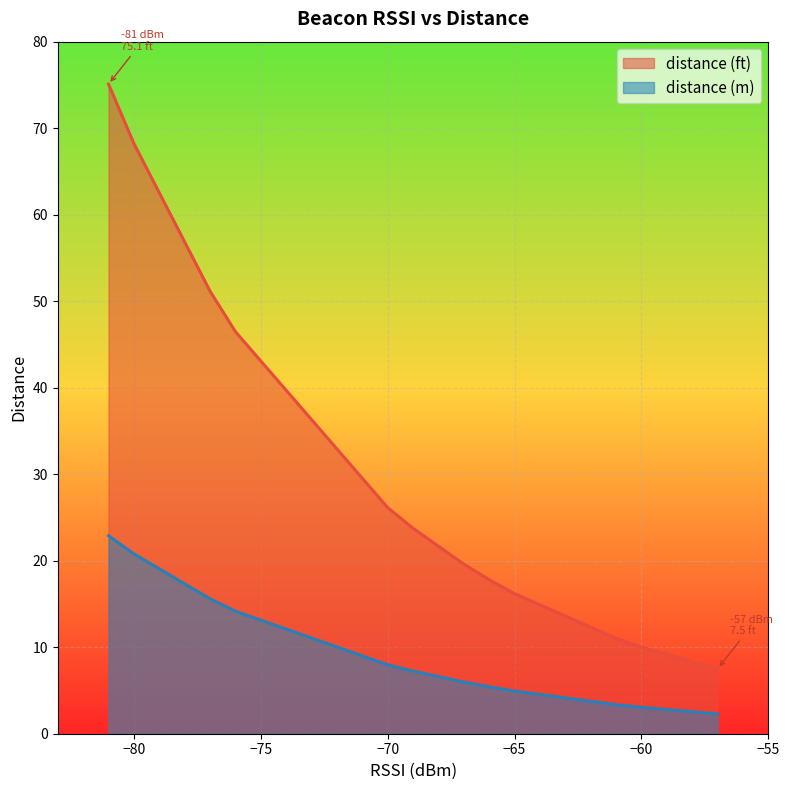

What is the lowest value of the distance (m) series?

2.3